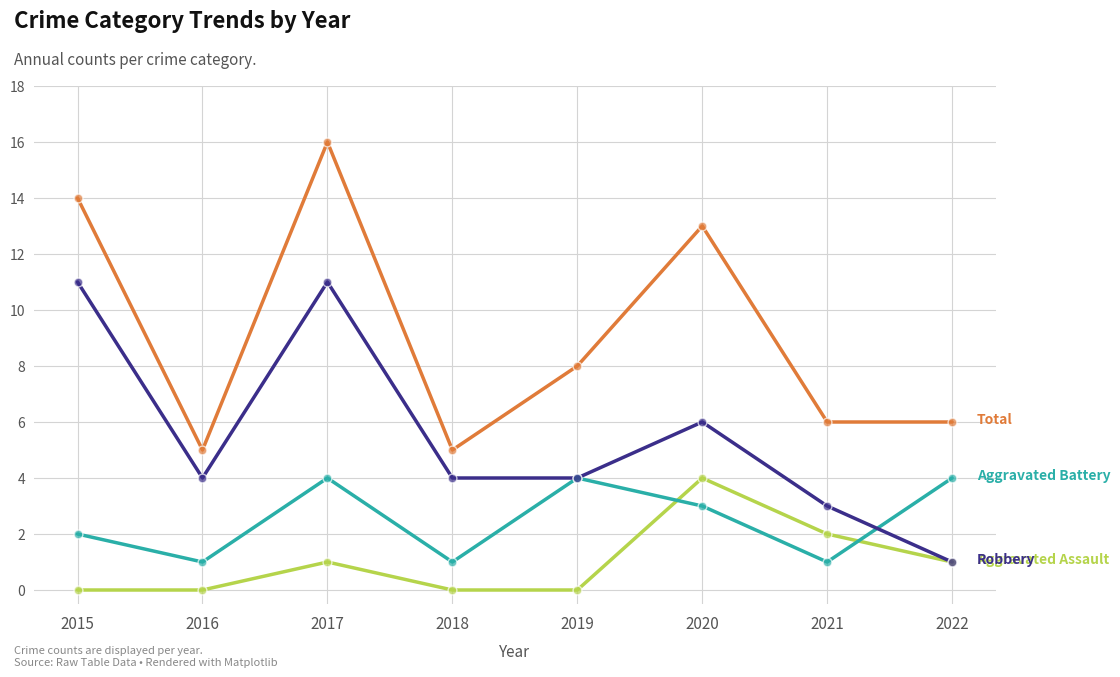

What is the difference between the highest and lowest values at 2022?

5